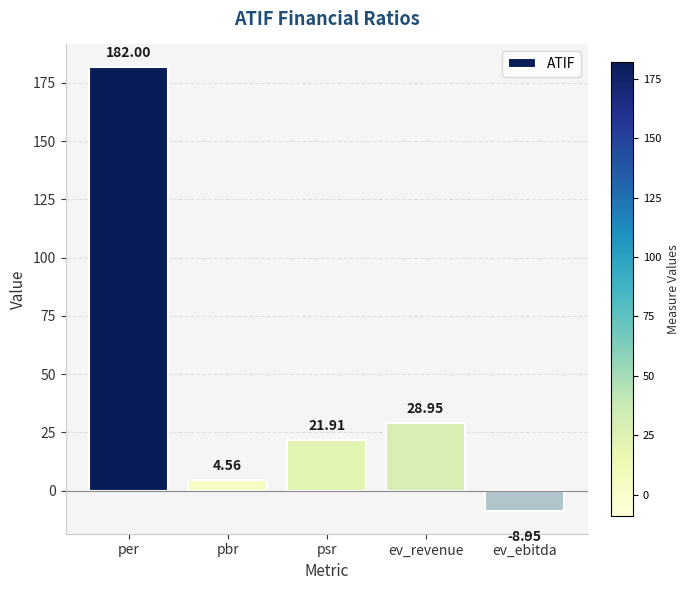

At which category does the chart reach its peak across all series?

per